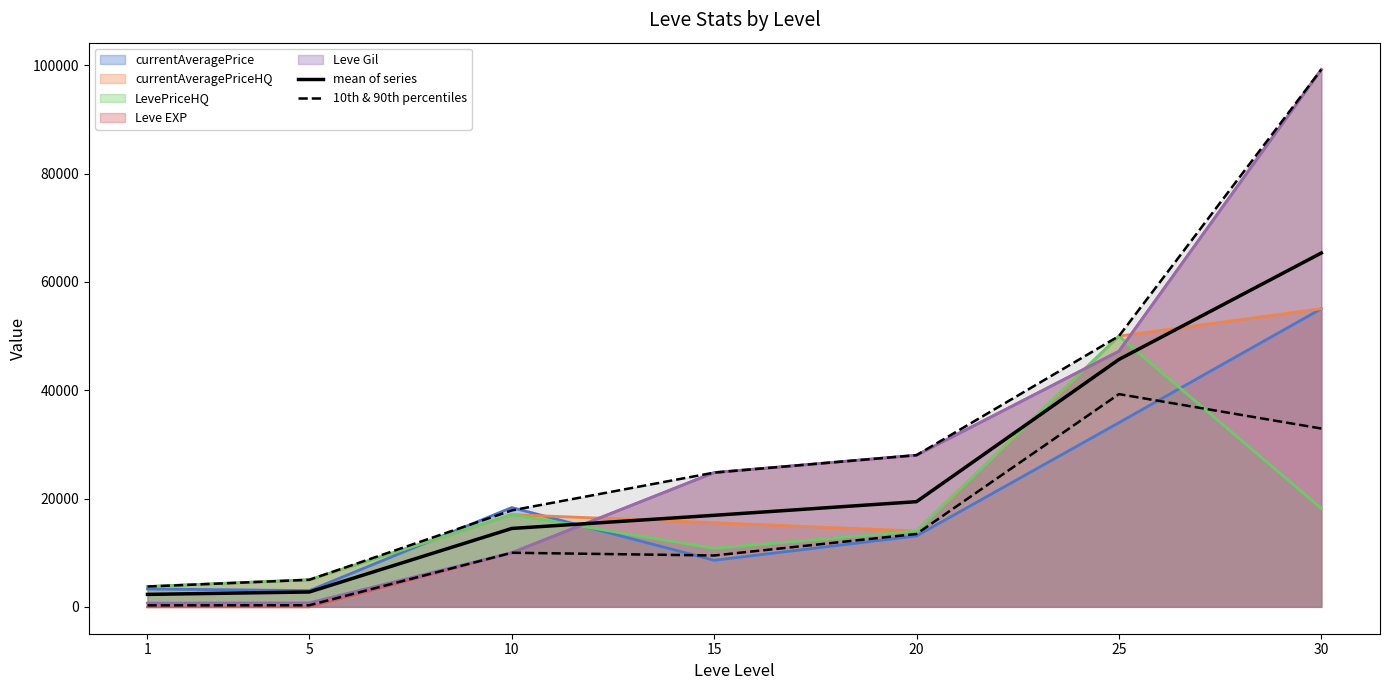

What value does the mean of series series have at 20?

19423.5